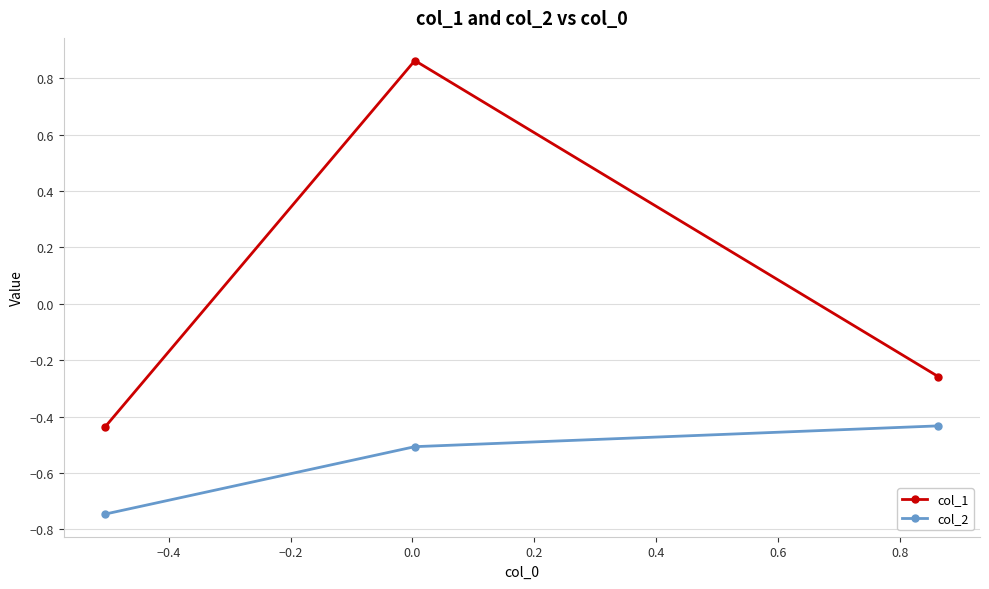

At how many categories does at least one series exceed 0?

1